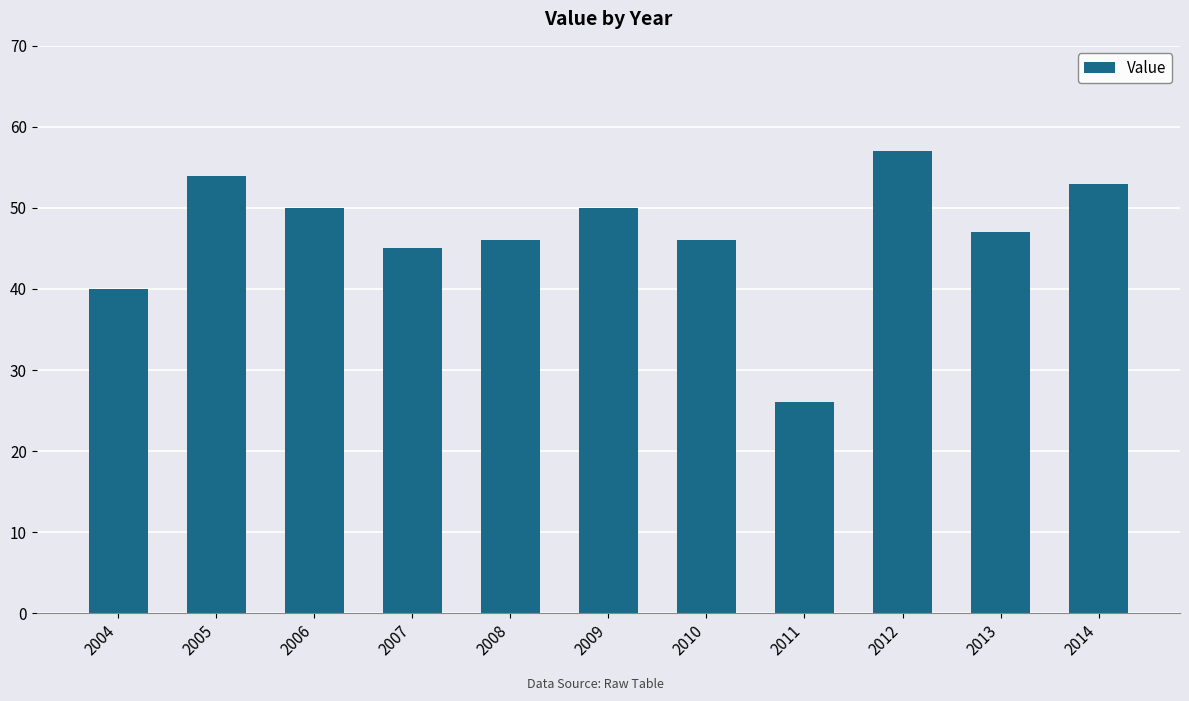

What is the sum of the values at 2011 and 2009?

76